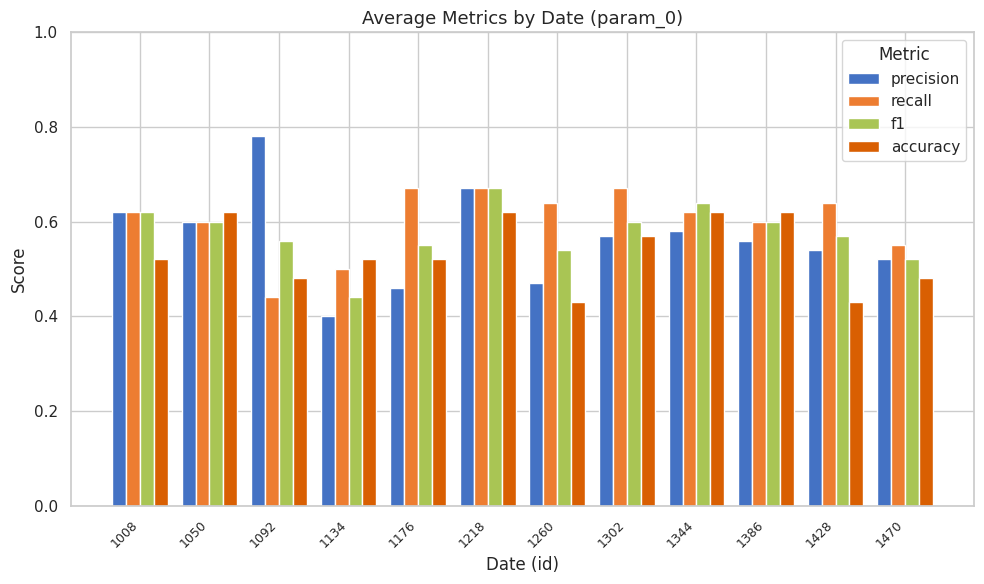

List the labels in order of precision value, smallest first.

1134, 1176, 1260, 1470, 1428, 1386, 1302, 1344, 1050, 1008, 1218, 1092